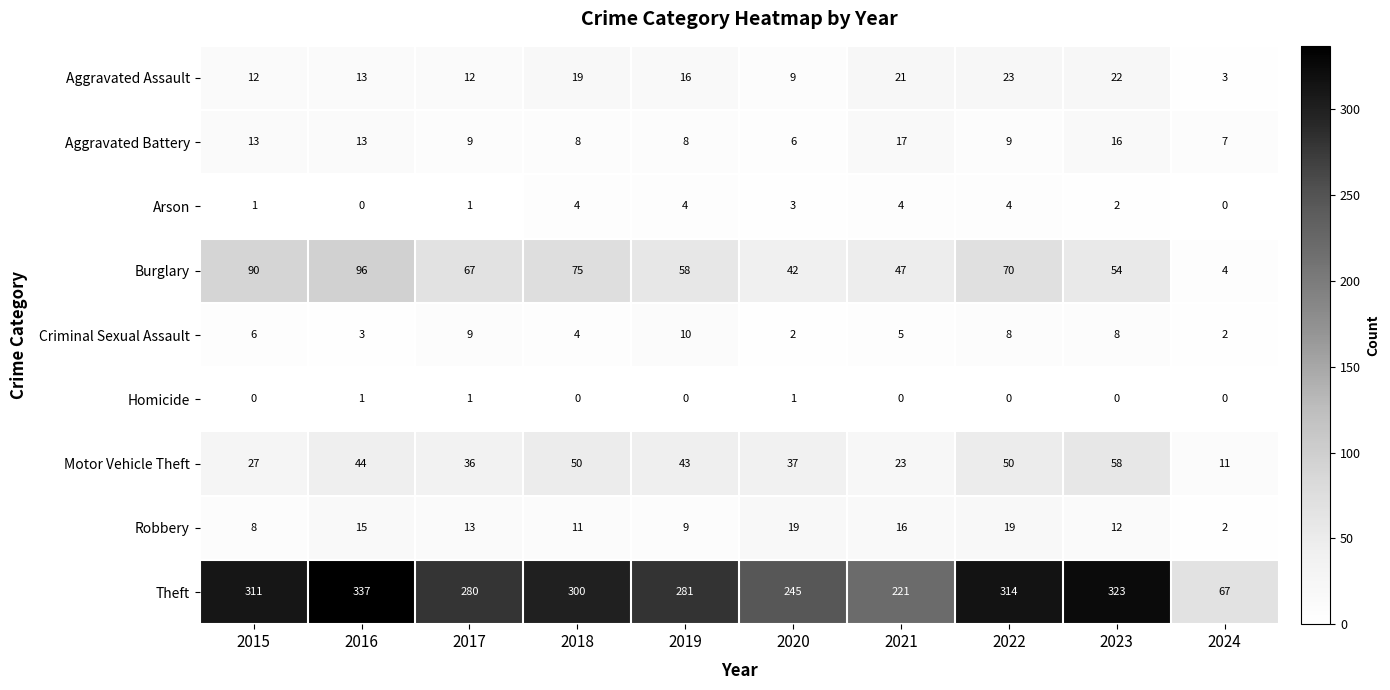

What is the difference between the maximum and minimum values in the Burglary series?

92